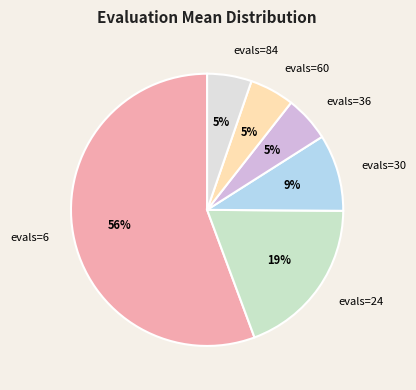

What percentage is the evals=24 slice, to the nearest percent?

19%